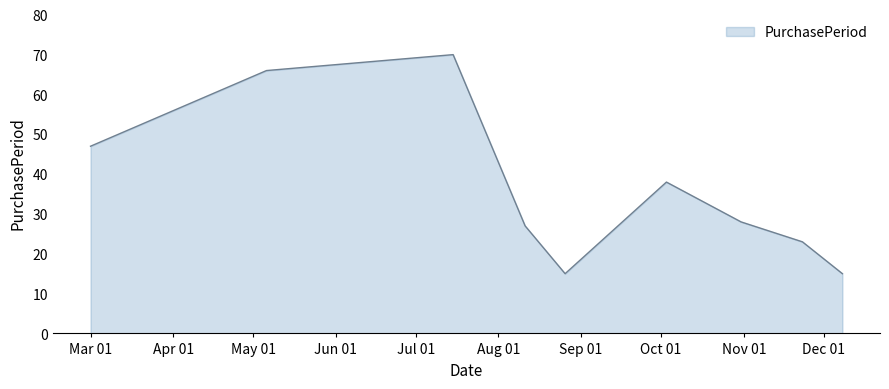

What is the maximum value shown in the chart?

70